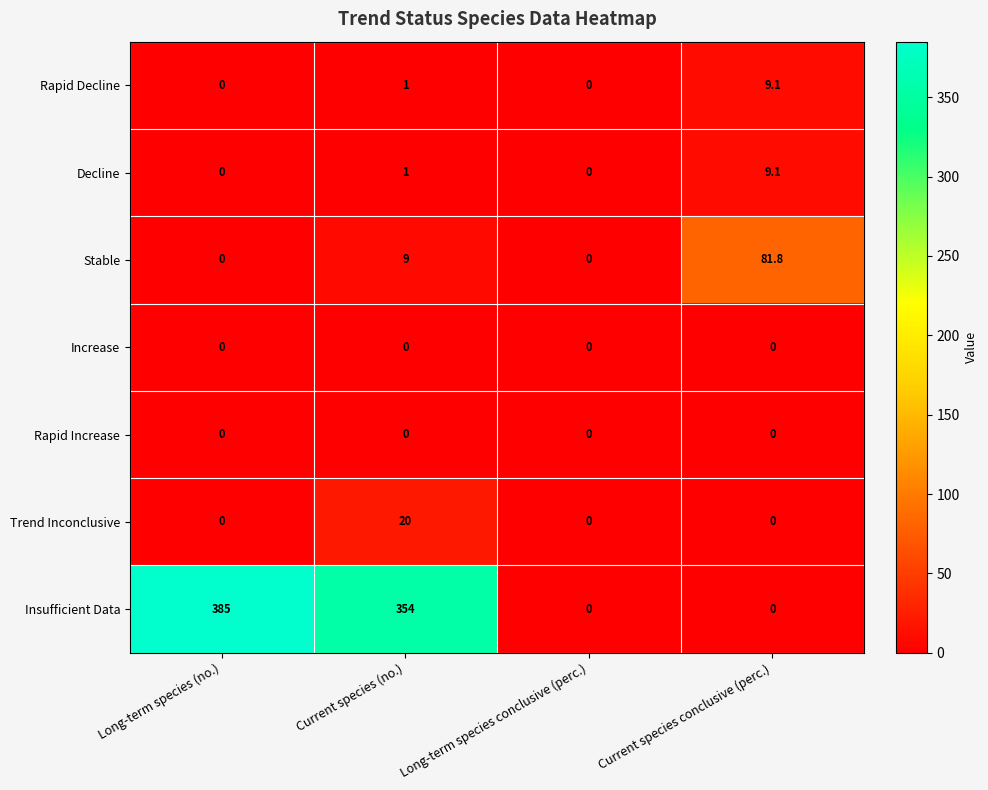

The value of Rapid Decline at Current species (no.) is 1.6. True or false?

False